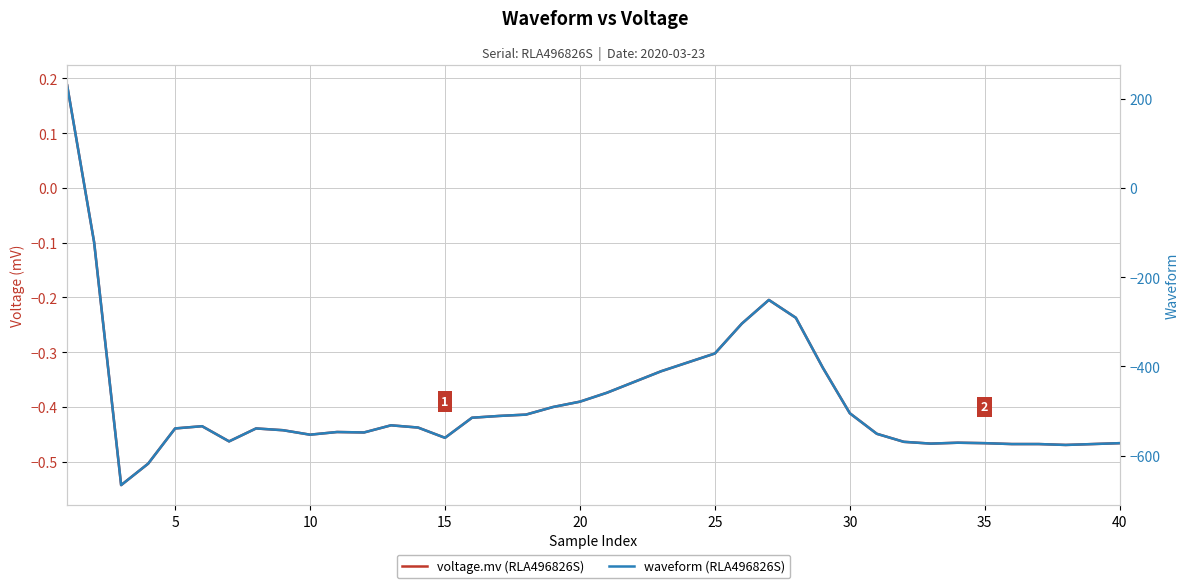

True or false: waveform (RLA496826S) and voltage.mv (RLA496826S) cross at least once.

True